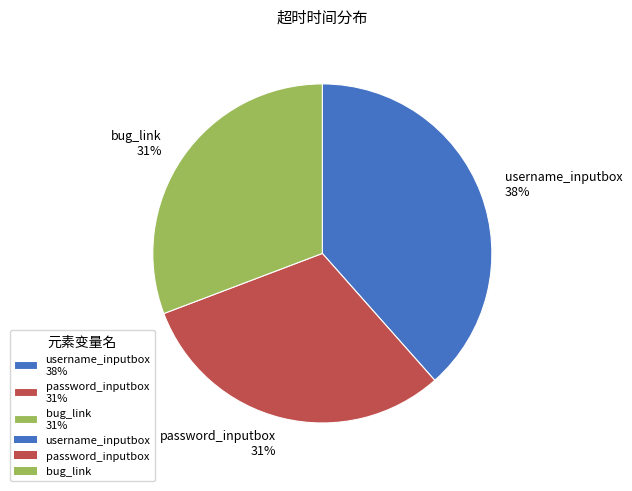

To the nearest percent, what is the combined percentage of password_inputbox 31% and bug_link 31%?

62%